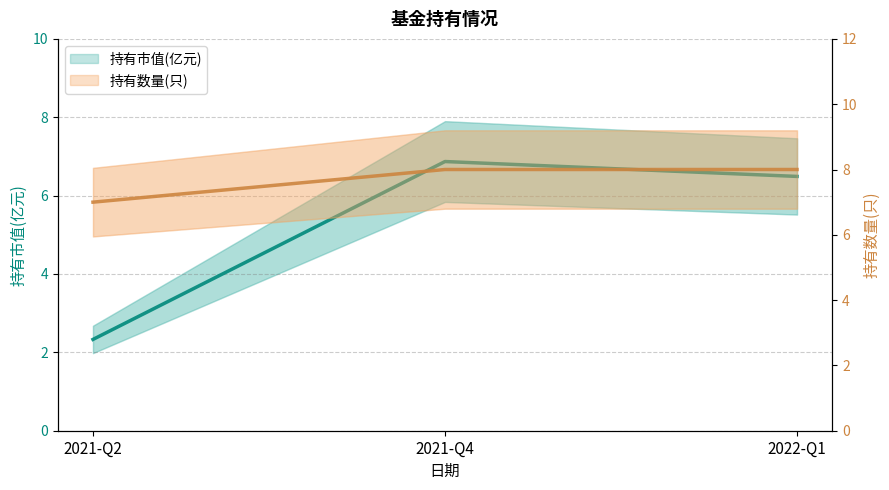

Which category has the highest value in the 持有数量(只) series?

2021-Q4